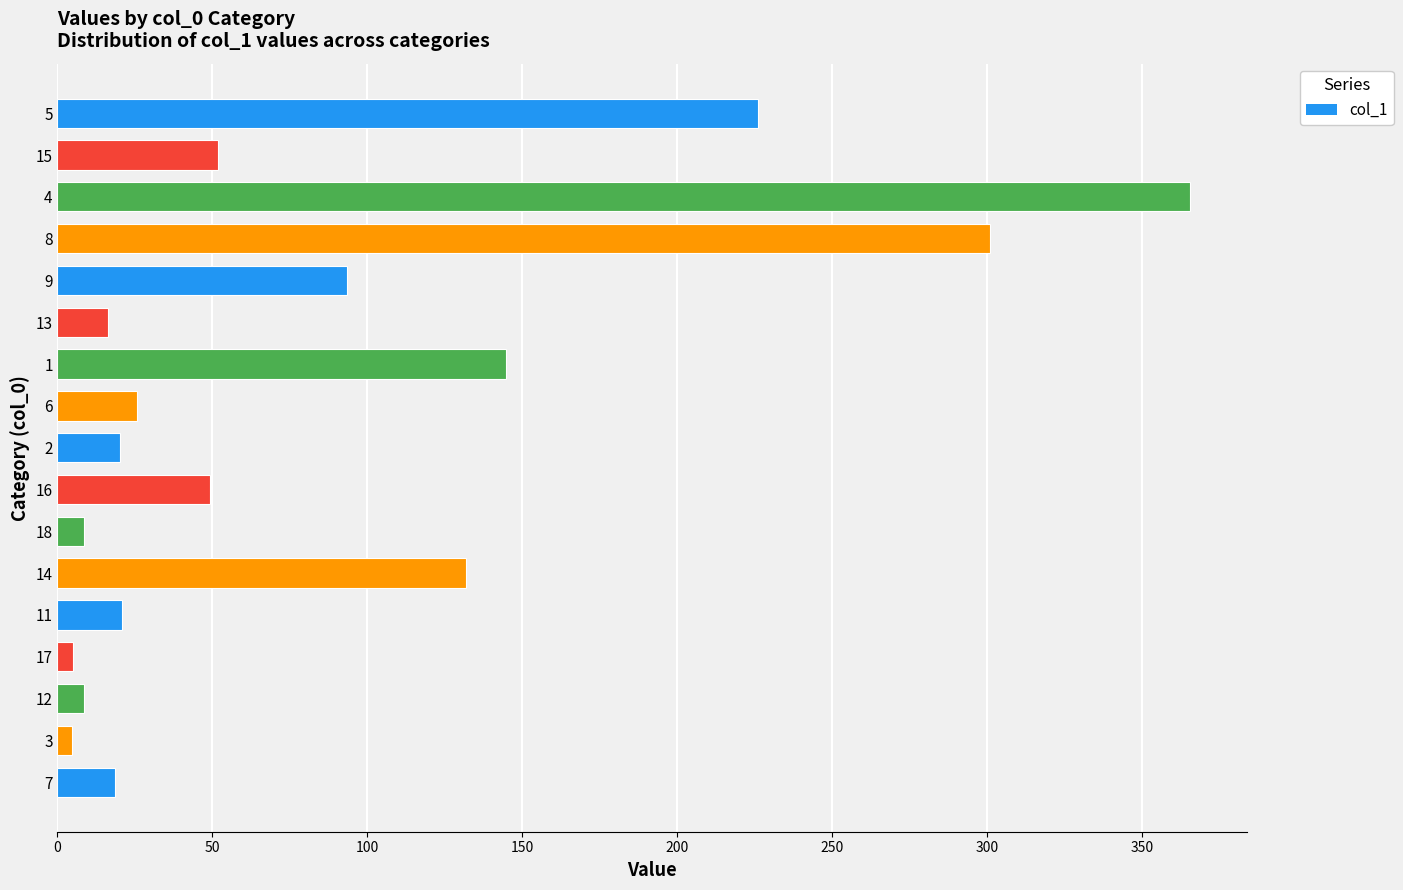

The value at 12 is 8.4. True or false?

True